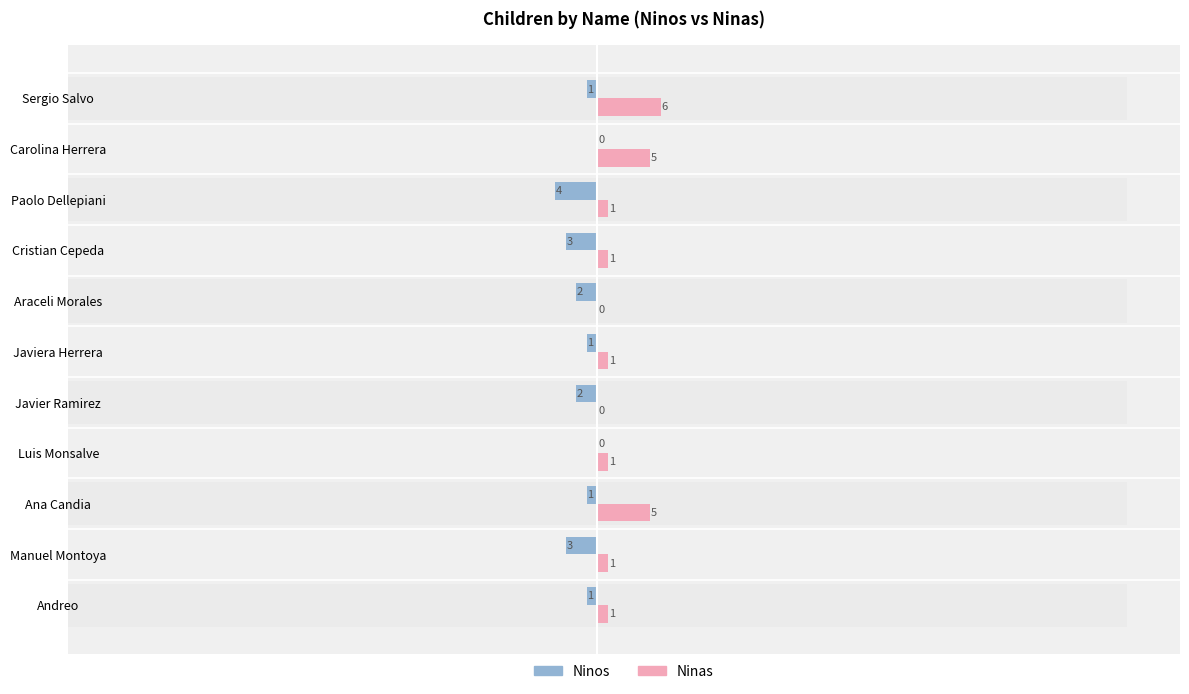

What is the difference between the second highest and minimum values in the Ninas series?

5